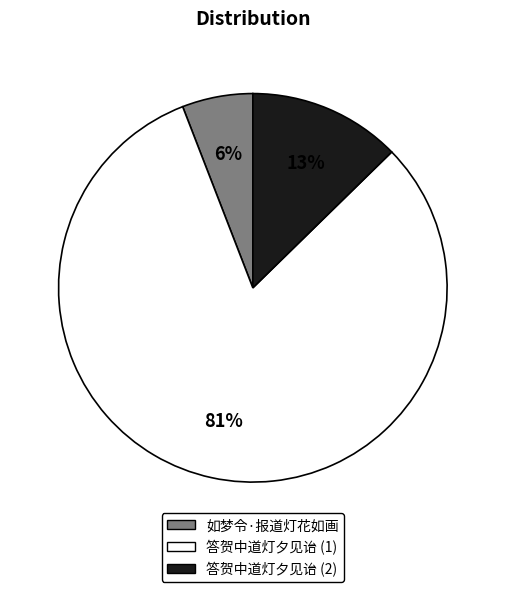

Is there a majority slice in this chart?

Yes